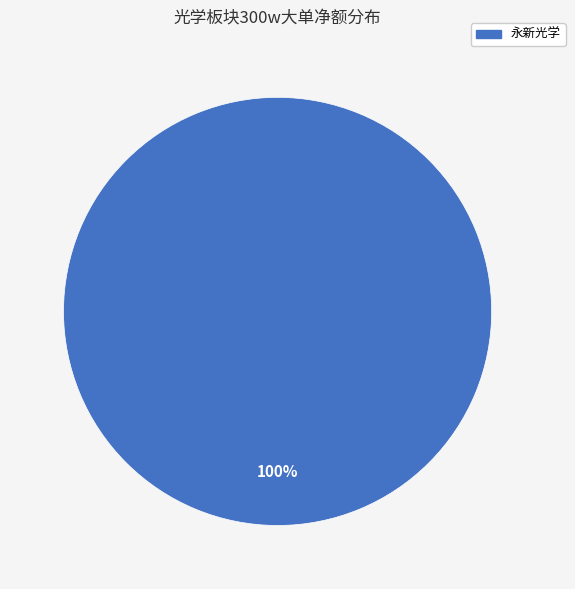

Is there any slice that represents more than half of the pie?

Yes